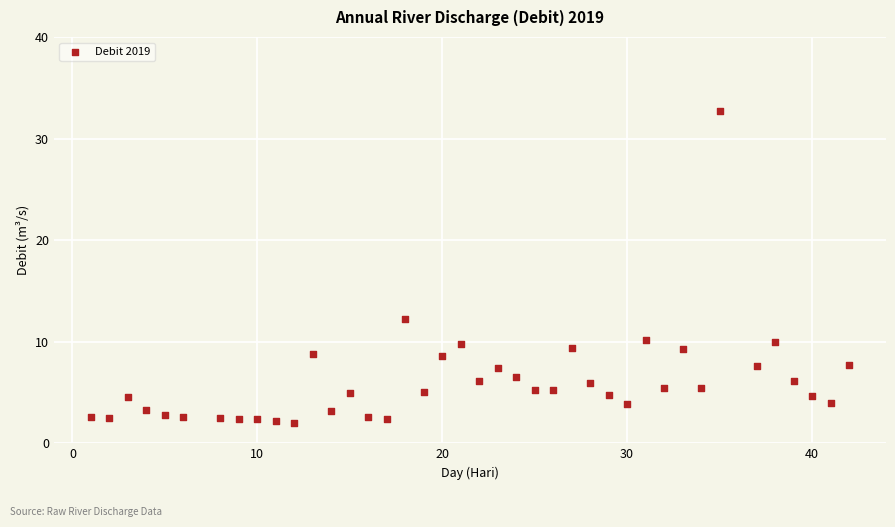

What Y value in the scatter plot is closest to 17?

12.2